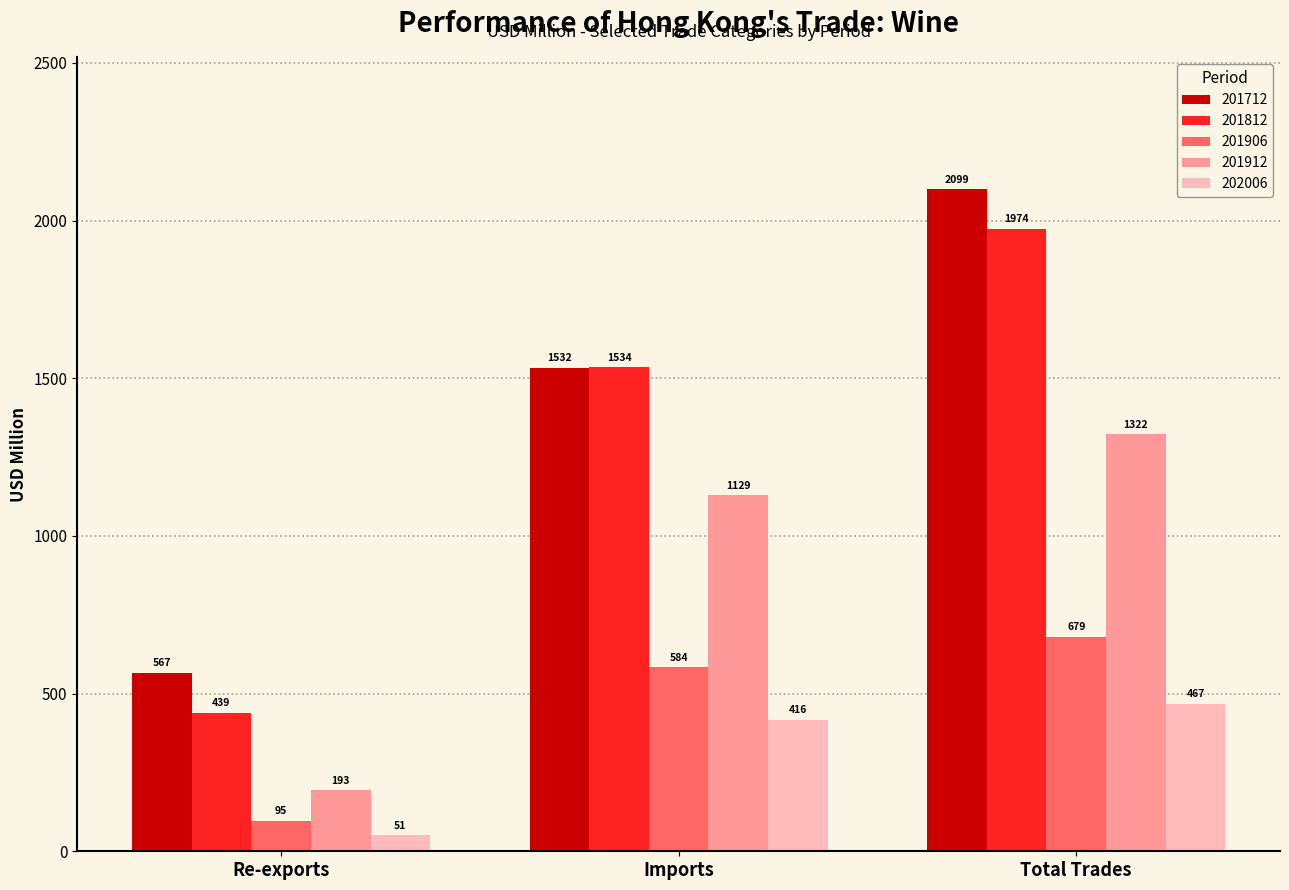

What is the label of the 1st bar from the right?

Total Trades